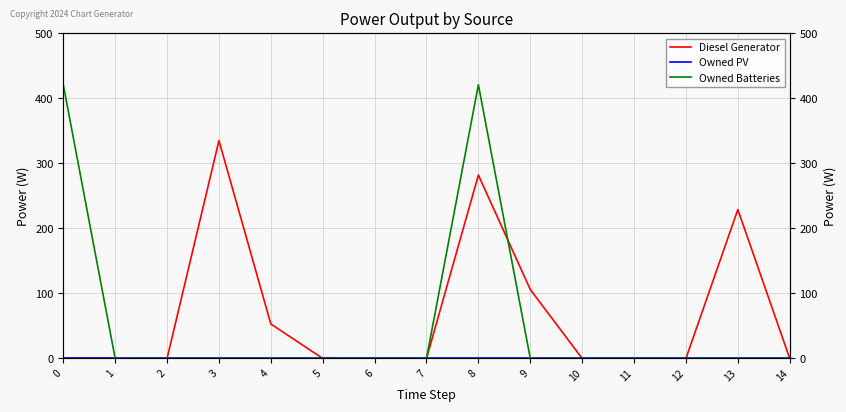

How many interior local peaks does the Diesel Generator series have?

3